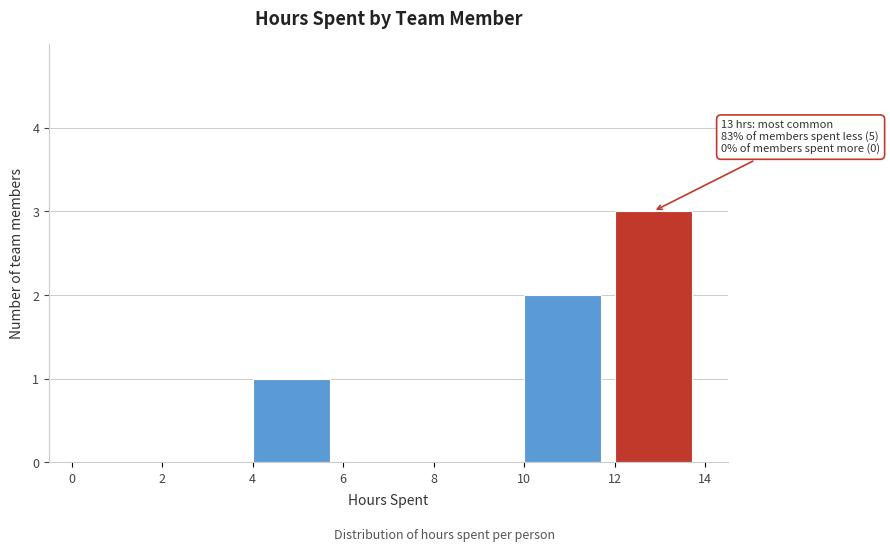

Which range on the x-axis has the tallest bar?

12 to 14